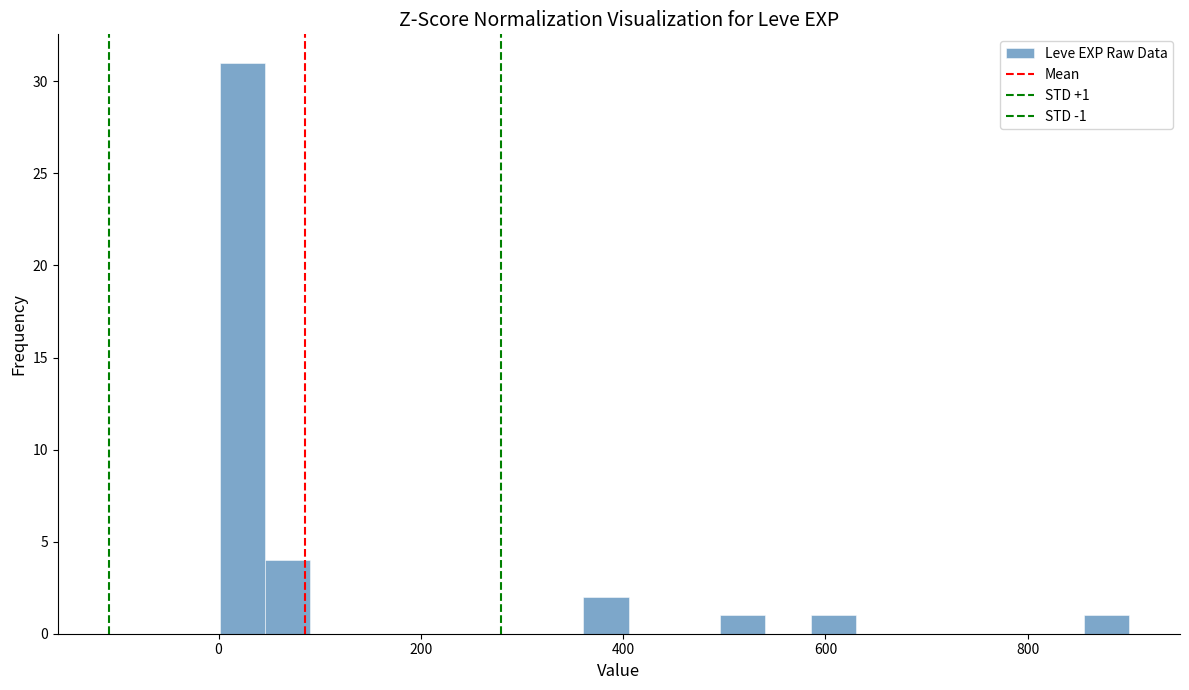

Read against the x-axis, roughly where is the centre of the tallest bar?

20